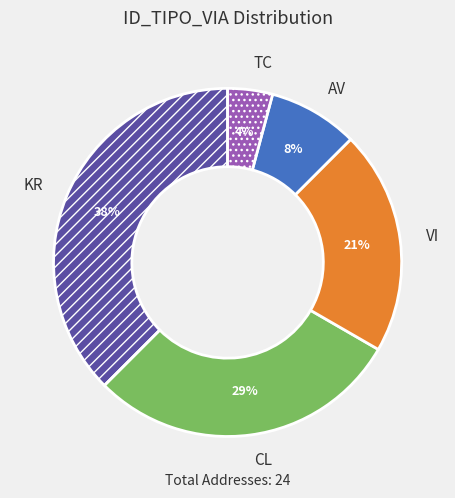

Is KR the majority of the pie?

No